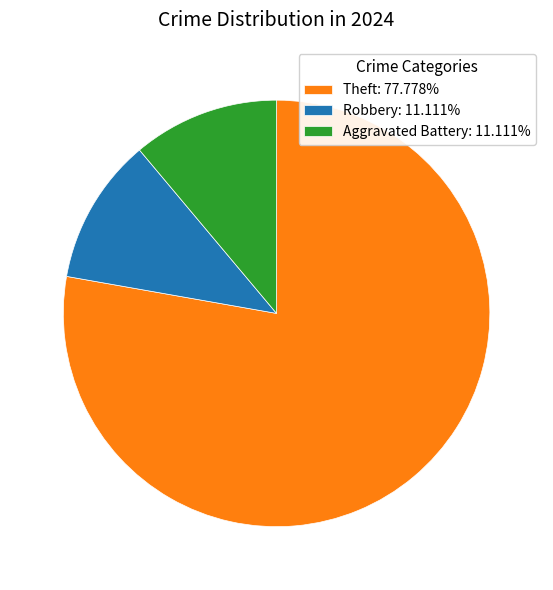

Is Aggravated Battery: 11.111% the majority of the pie?

No